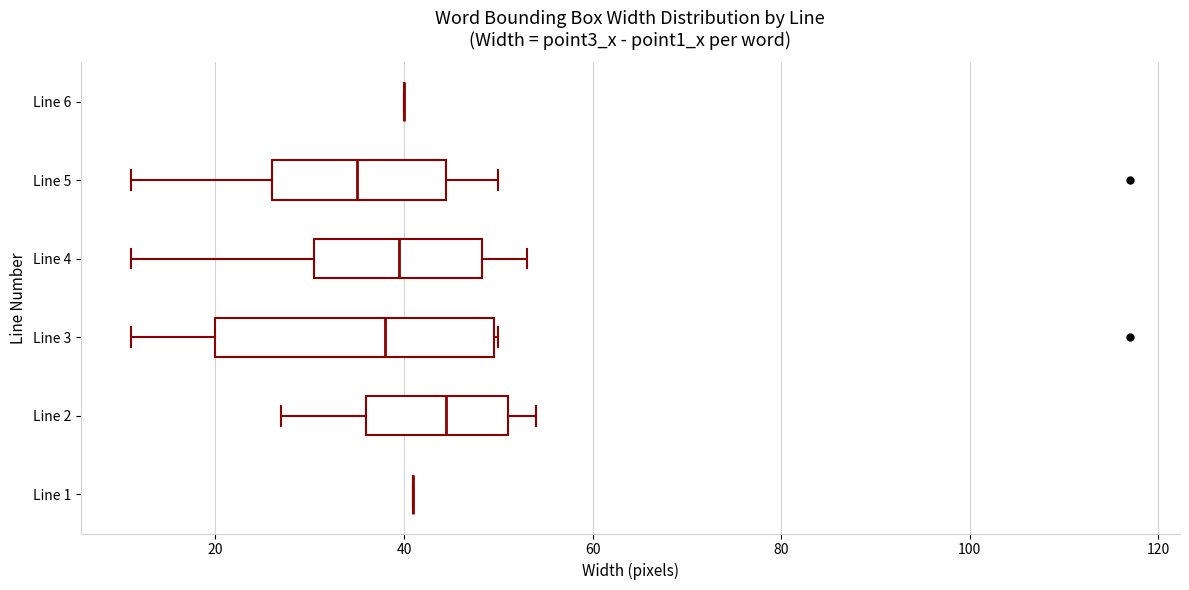

Reading bottom to top, transcribe this box plot: for each box, give where its median line is, the range the box spans, and where its two whiskers end, as read against the x-axis. The values are not printed on the chart, so give them approximately, as read against the axis.

Line 1: box collapsed to a line at 42, whiskers 42 to 42
Line 2: median 44, box 36 to 52, whiskers 28 to 54
Line 3: median 38, box 20 to 50, whiskers 12 to 50
Line 4: median 40, box 30 to 48, whiskers 12 to 54
Line 5: median 36, box 26 to 44, whiskers 12 to 50
Line 6: box collapsed to a line at 40, whiskers 40 to 40